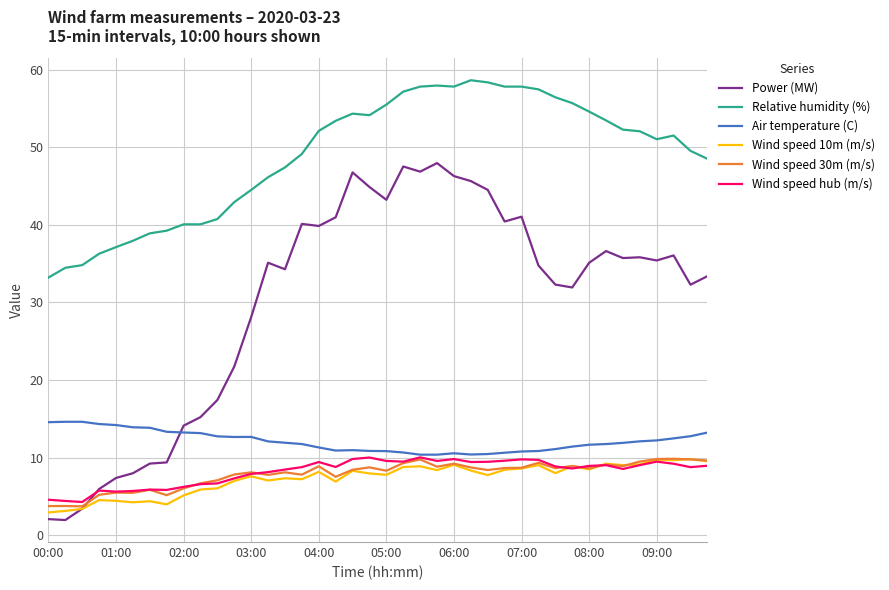

Which series has the largest total across all categories?

Relative humidity (%)